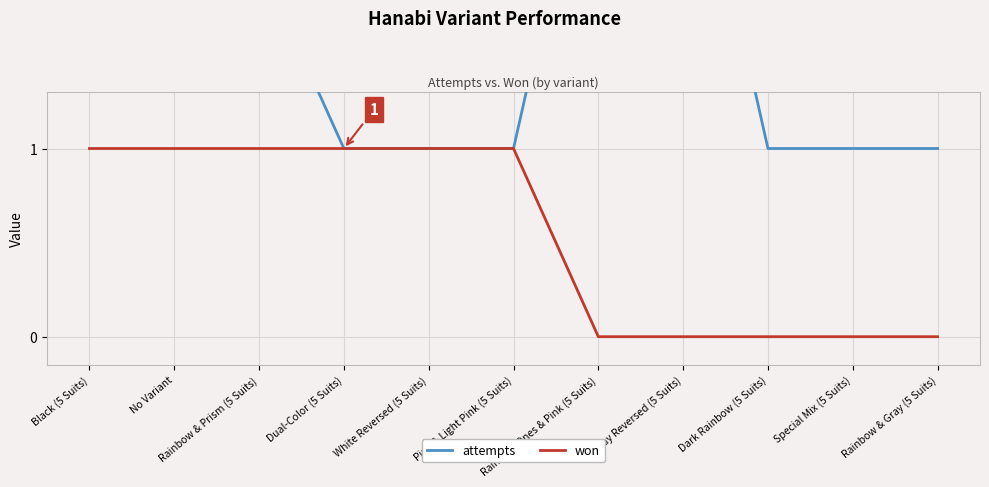

True or false: won has more than 2 points higher than both neighbors.

False